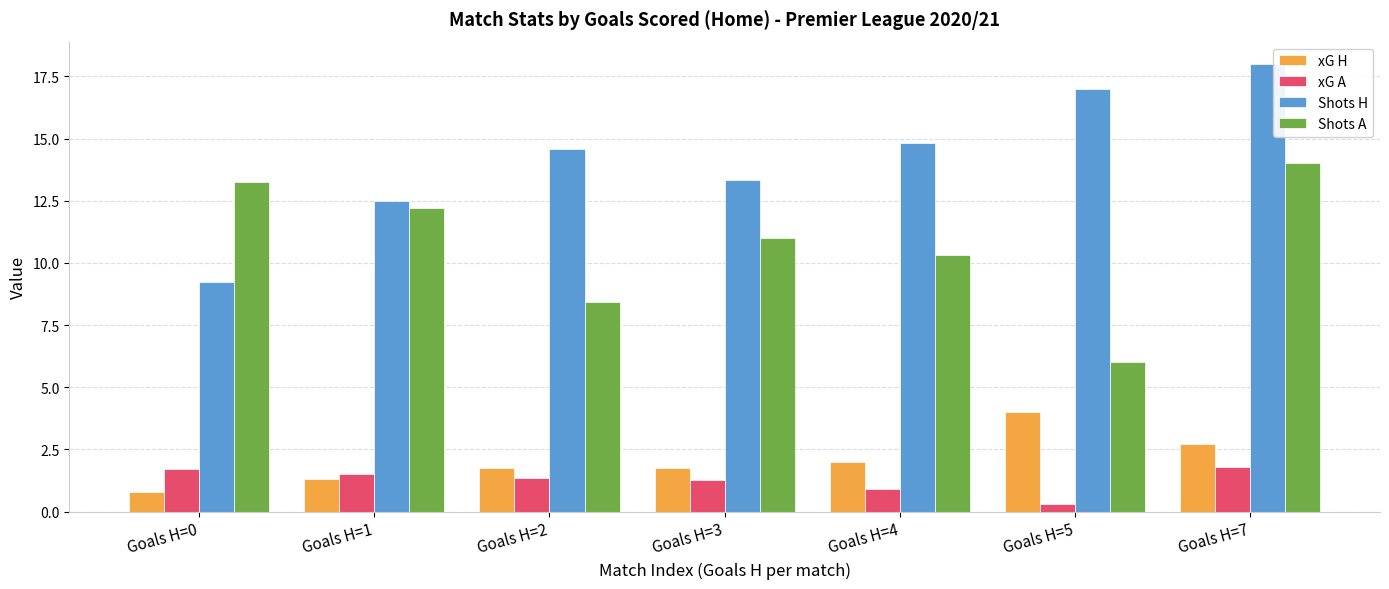

What is the difference between the maximum and minimum values in the xG A series?

1.5